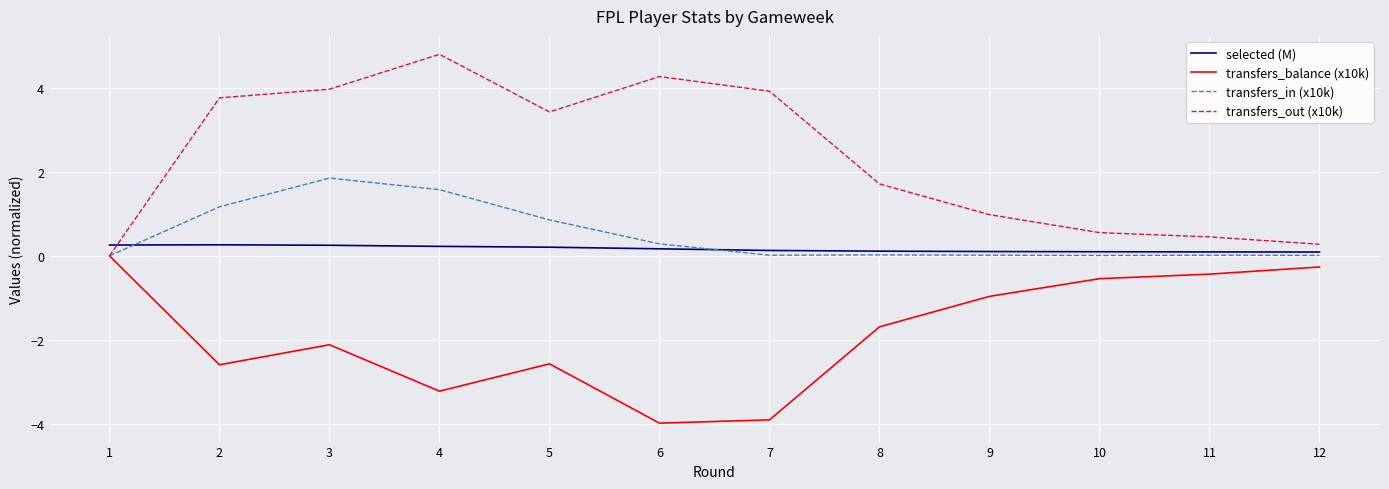

Which series has the largest total across all categories?

transfers_out (x10k)